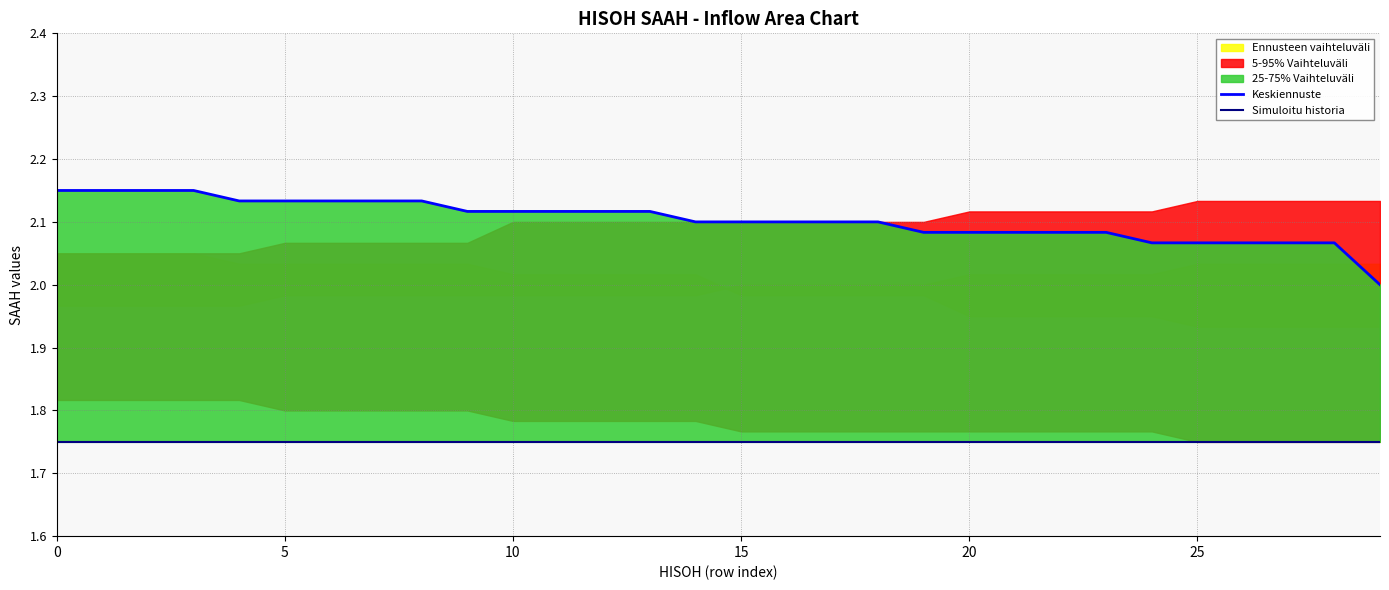

True or false: Simuloitu historia and Keskiennuste intersect in this chart.

False